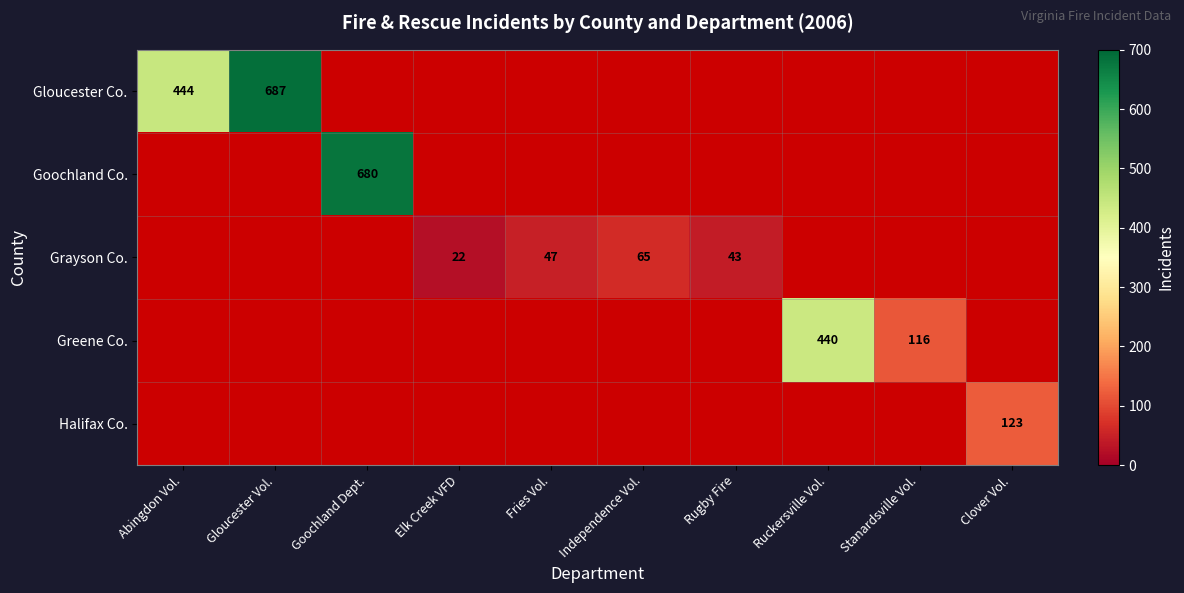

Count the number of categories in the chart.

10